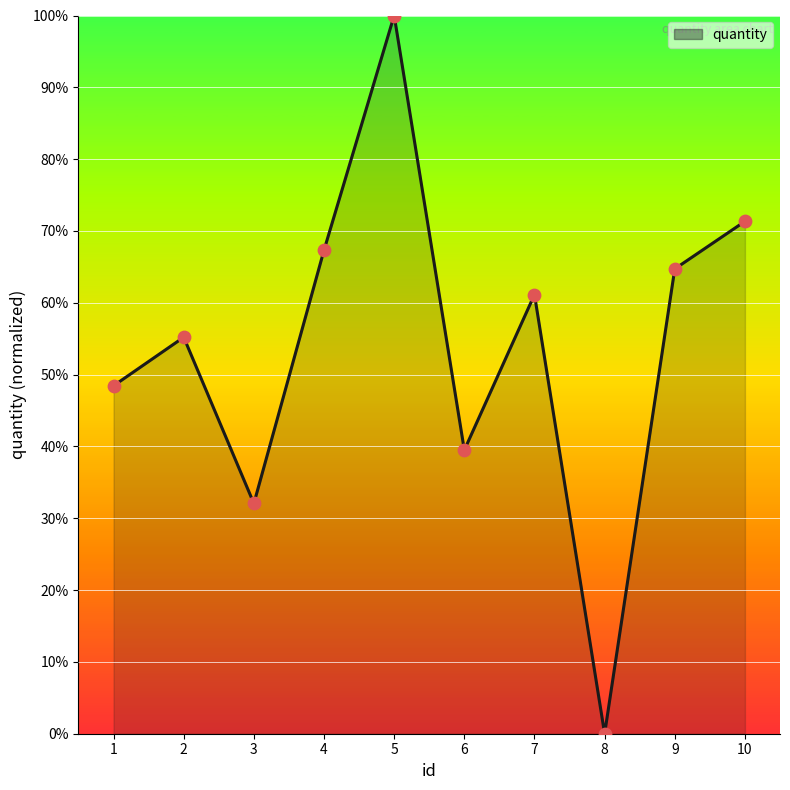

Which has a higher value, 5 or 1?

5